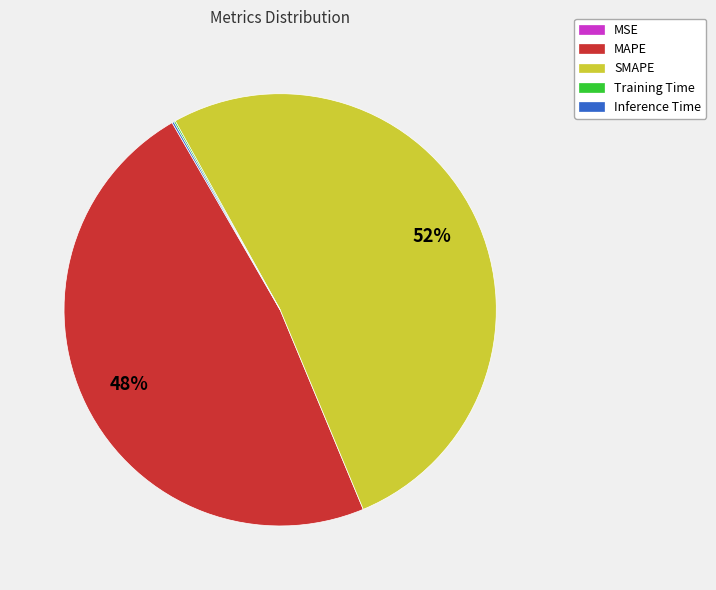

True or false: SMAPE accounts for 41% of the total.

False